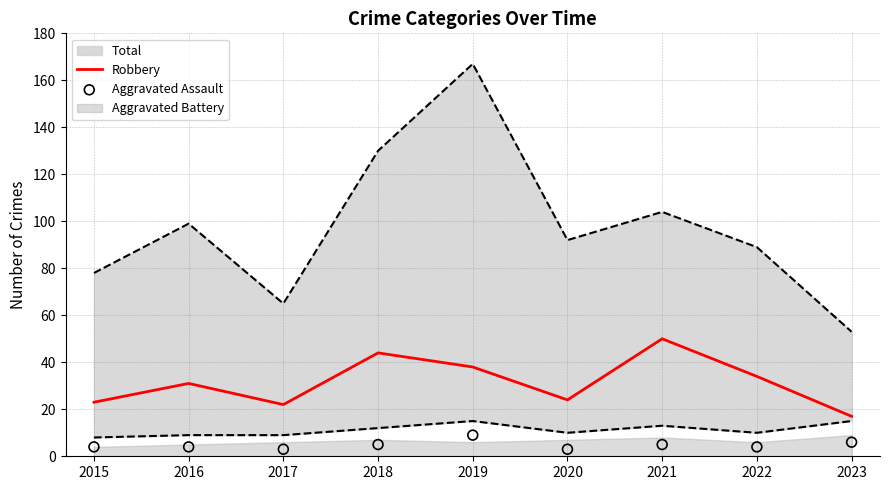

True or false: Robbery has a value of 44 at 2018.

True